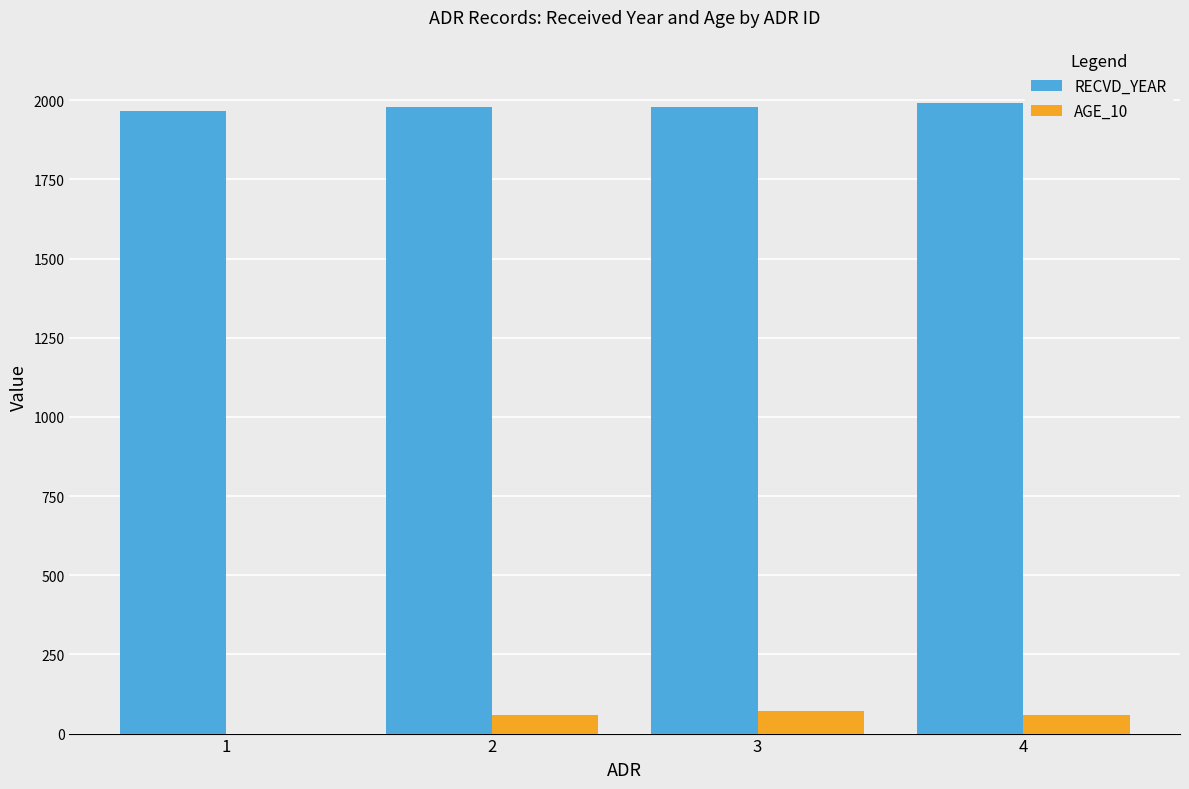

What is the sum of all RECVD_YEAR values?

7916